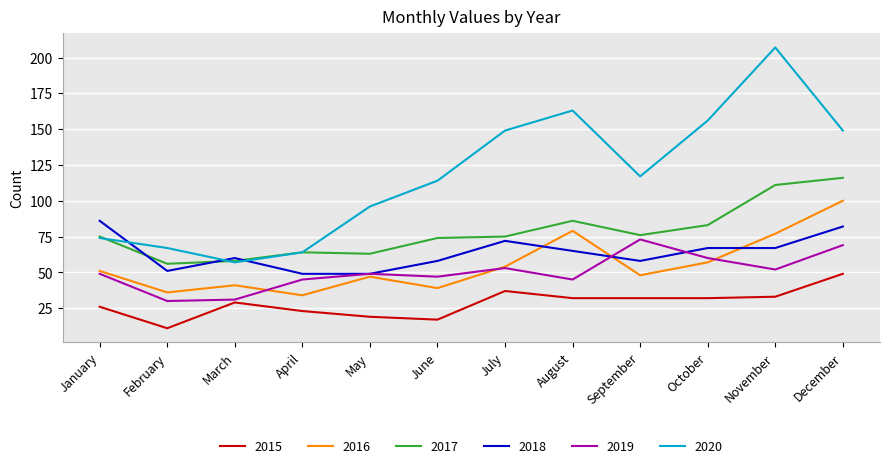

What is the total value across all series at December?

565